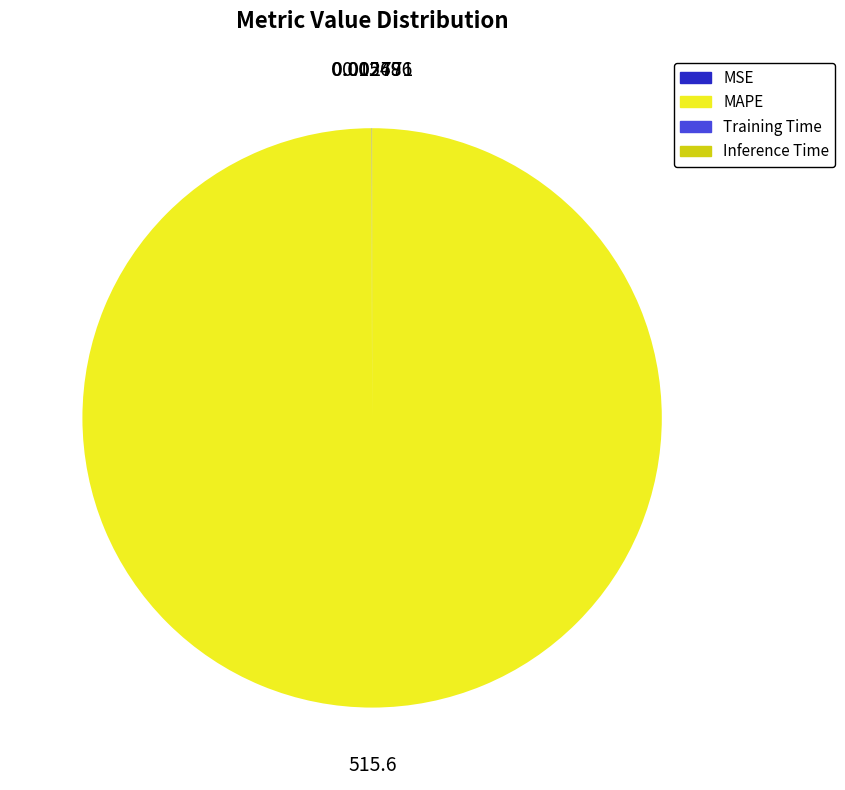

What is the largest slice in the pie chart?

MAPE